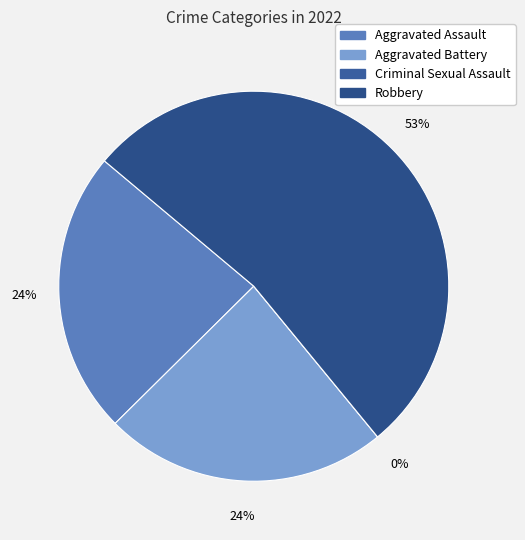

The Robbery slice represents 59% of the pie. True or false?

False